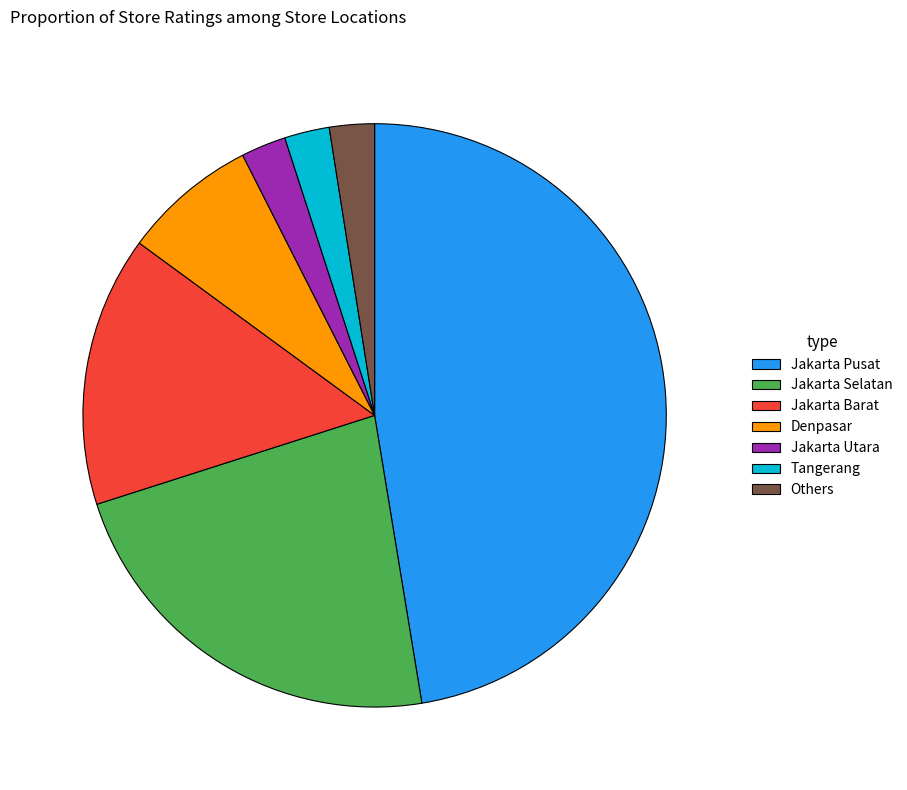

Is there any slice that represents more than half of the pie?

No